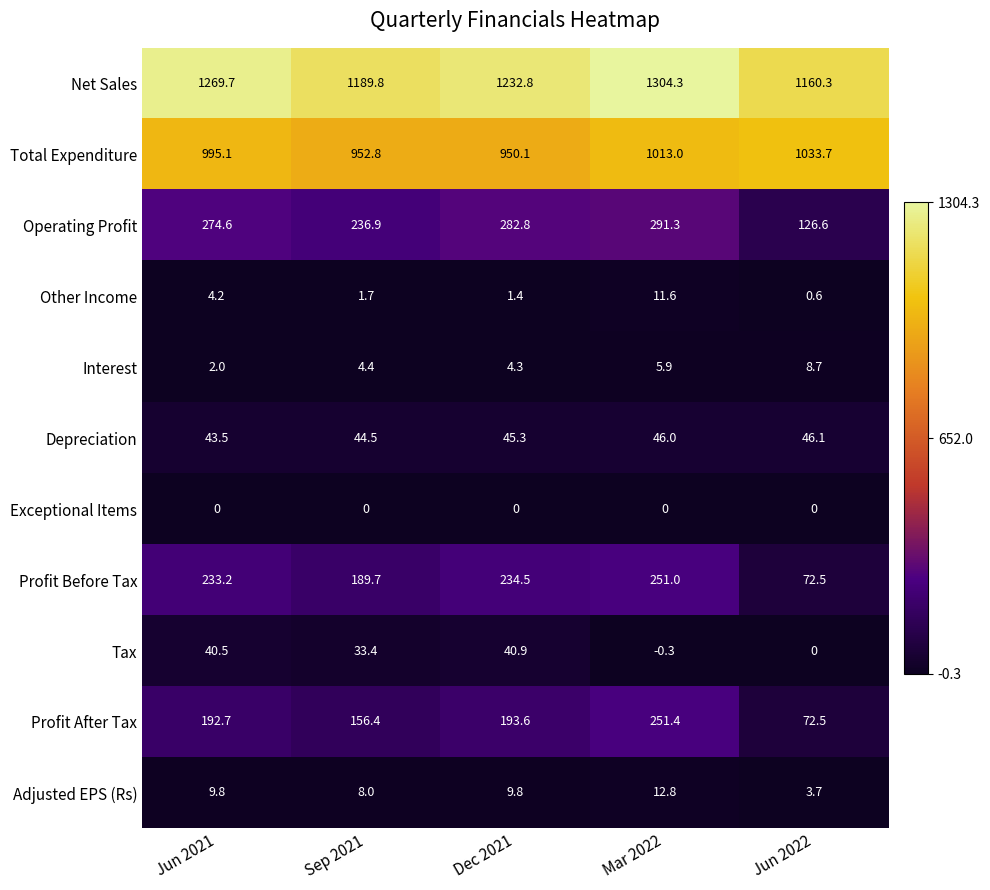

At which category is the sum across all series the highest?

Mar 2022